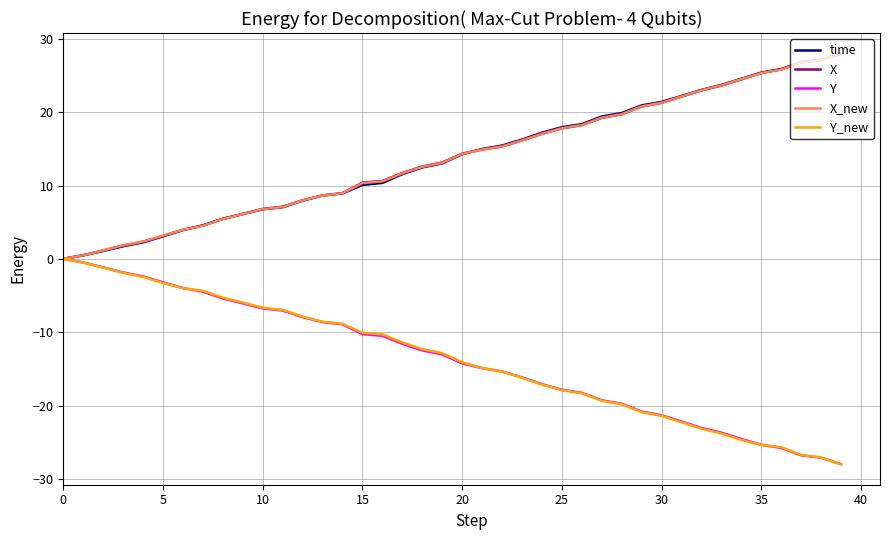

What is the greatest value displayed?

28.0